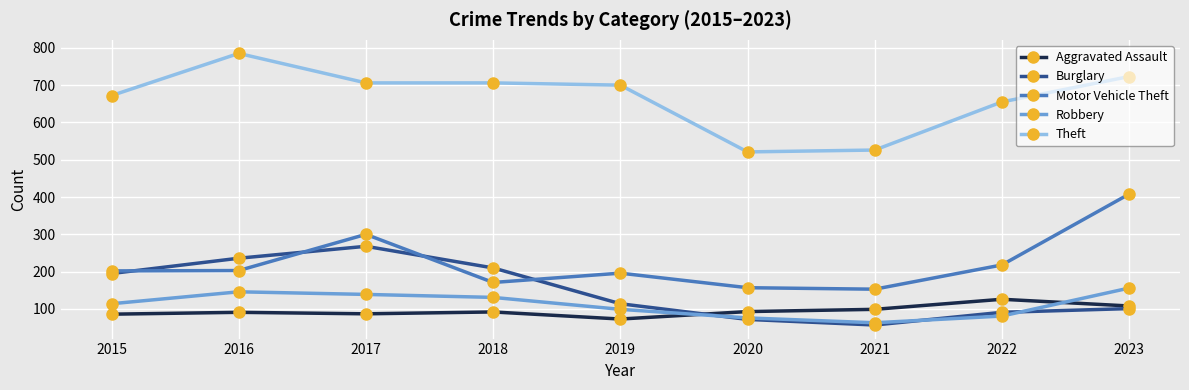

What is the average value of the Aggravated Assault series?

95